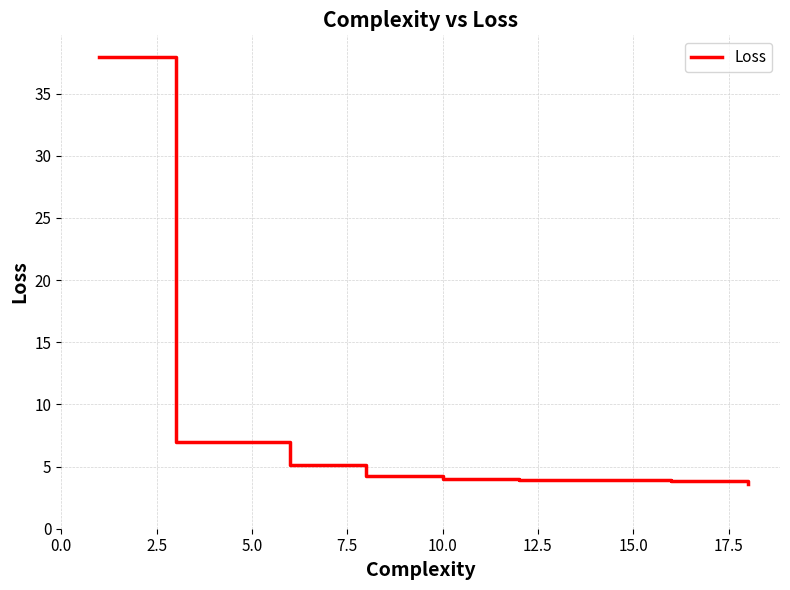

What is the average value?

8.1